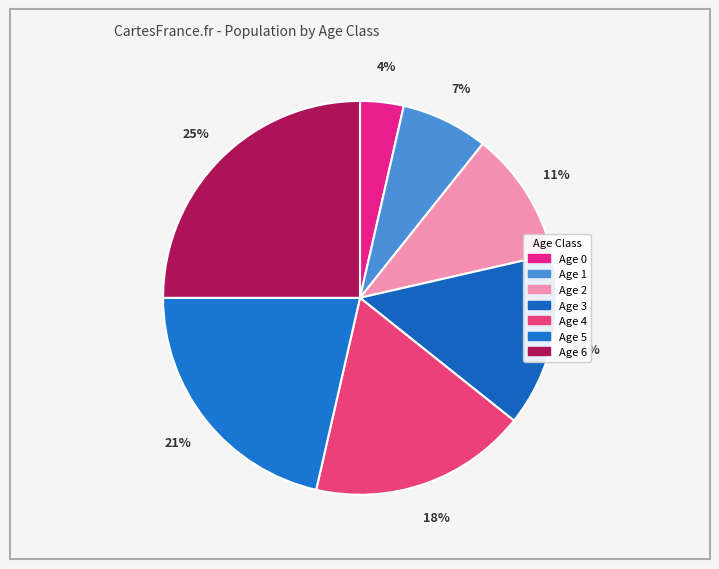

How many slices are in this pie chart?

7